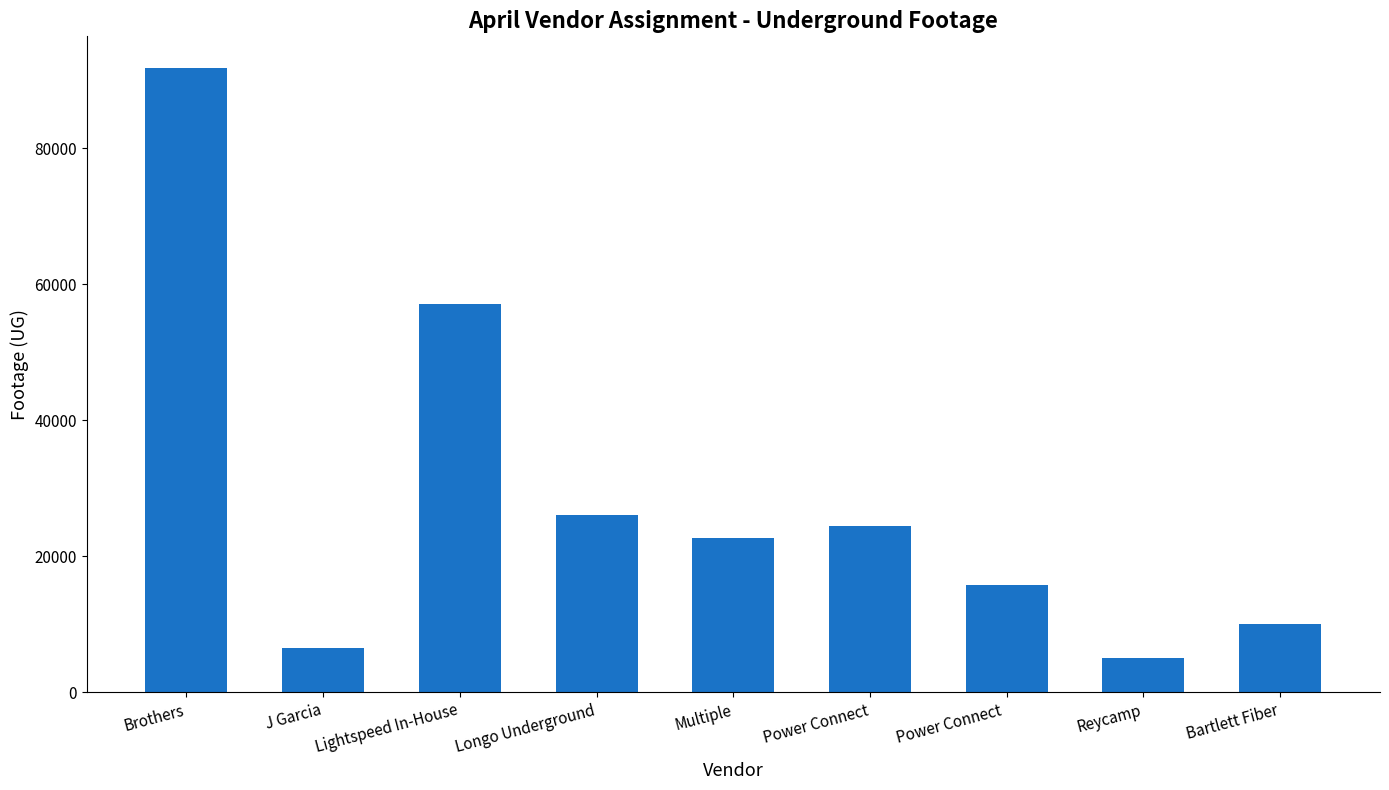

What is the ratio of the value at Brothers to the value at Lightspeed In-House?

1.6